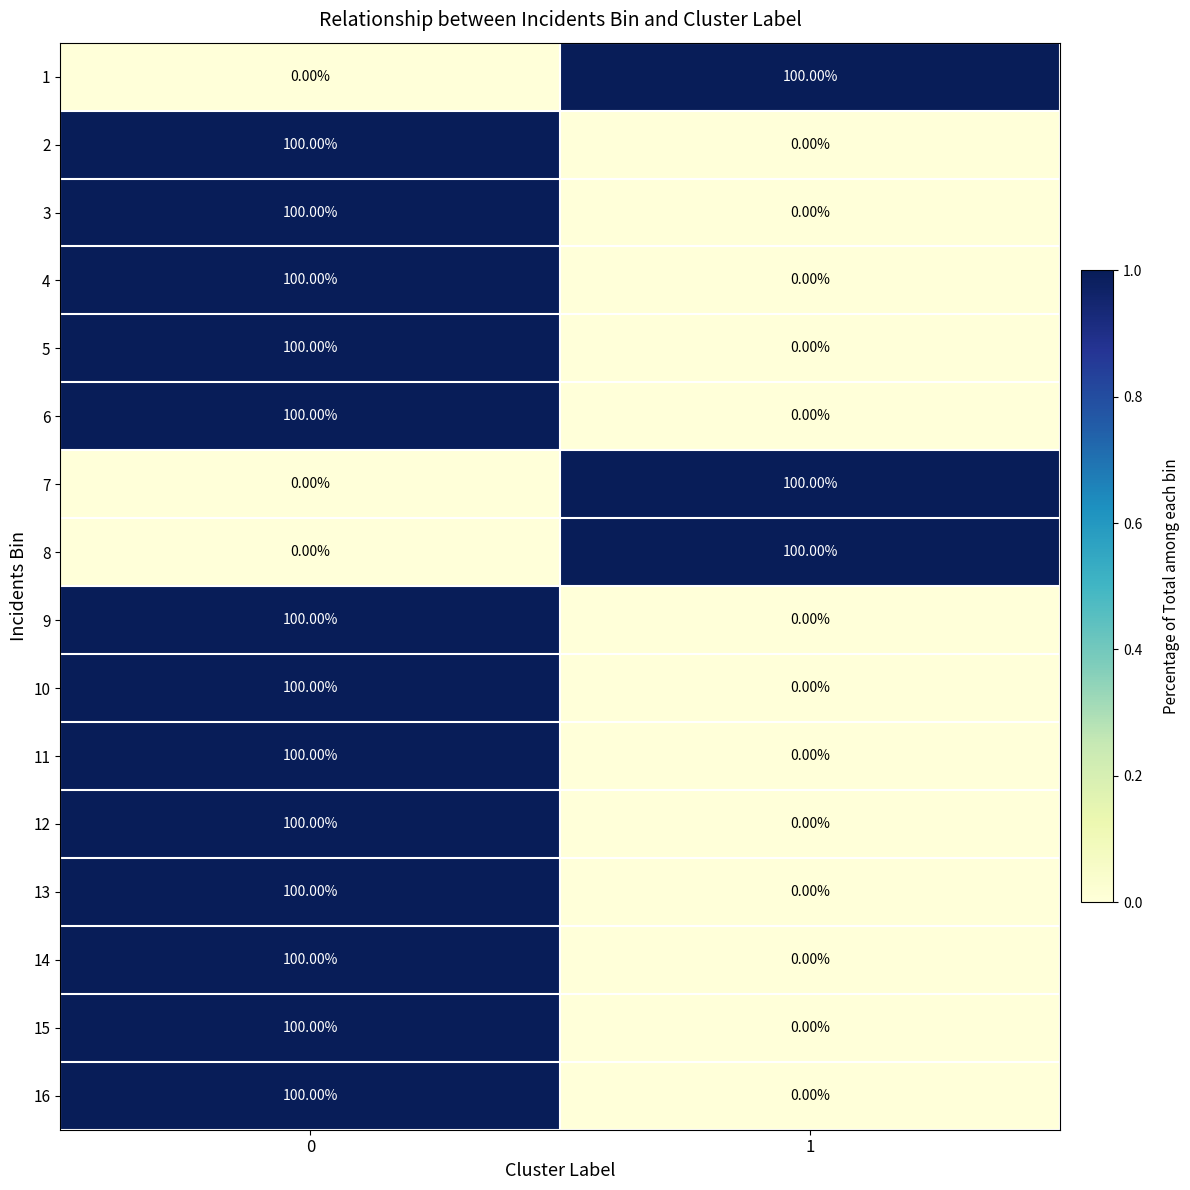

What is the difference between the highest and lowest values at 0?

1